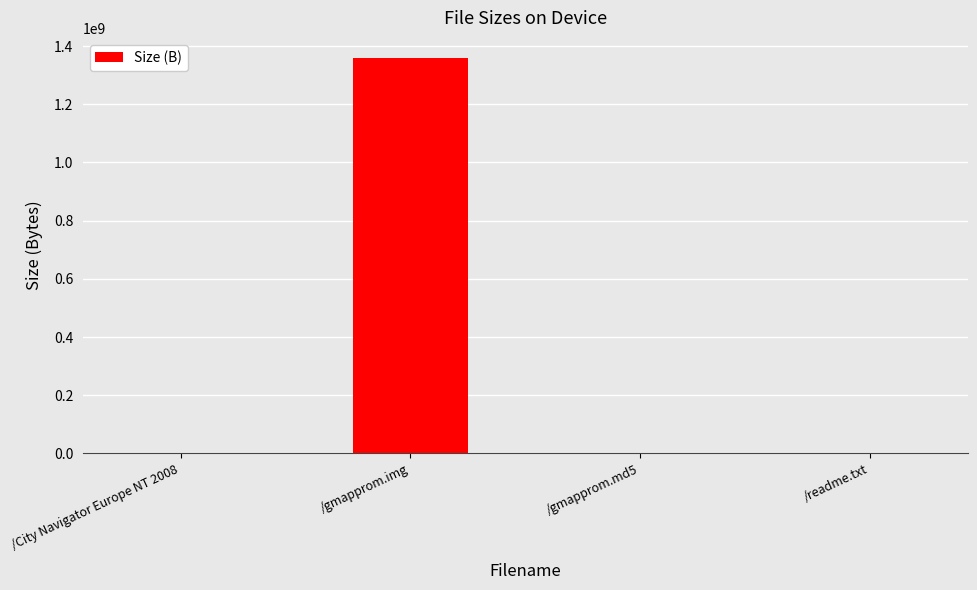

How many distinct data groups are displayed?

1